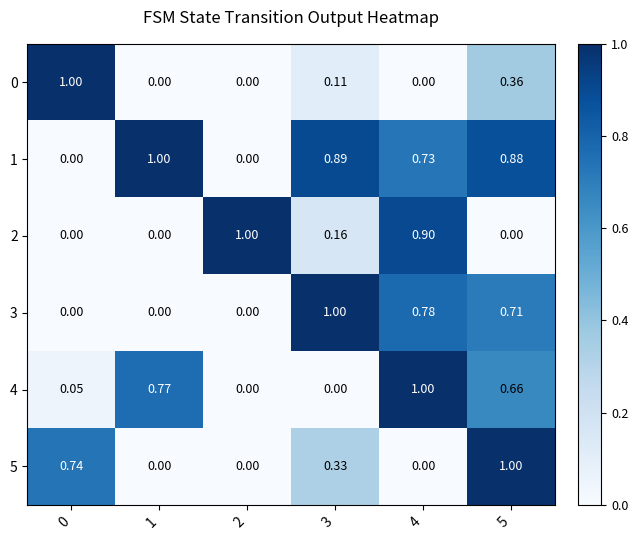

Is the value of 4 at 3 greater than the value of 5 at 3?

No